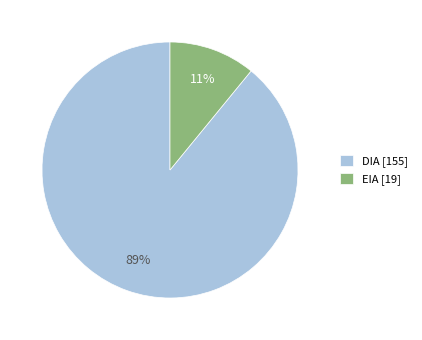

Count the number of slices in the pie.

2